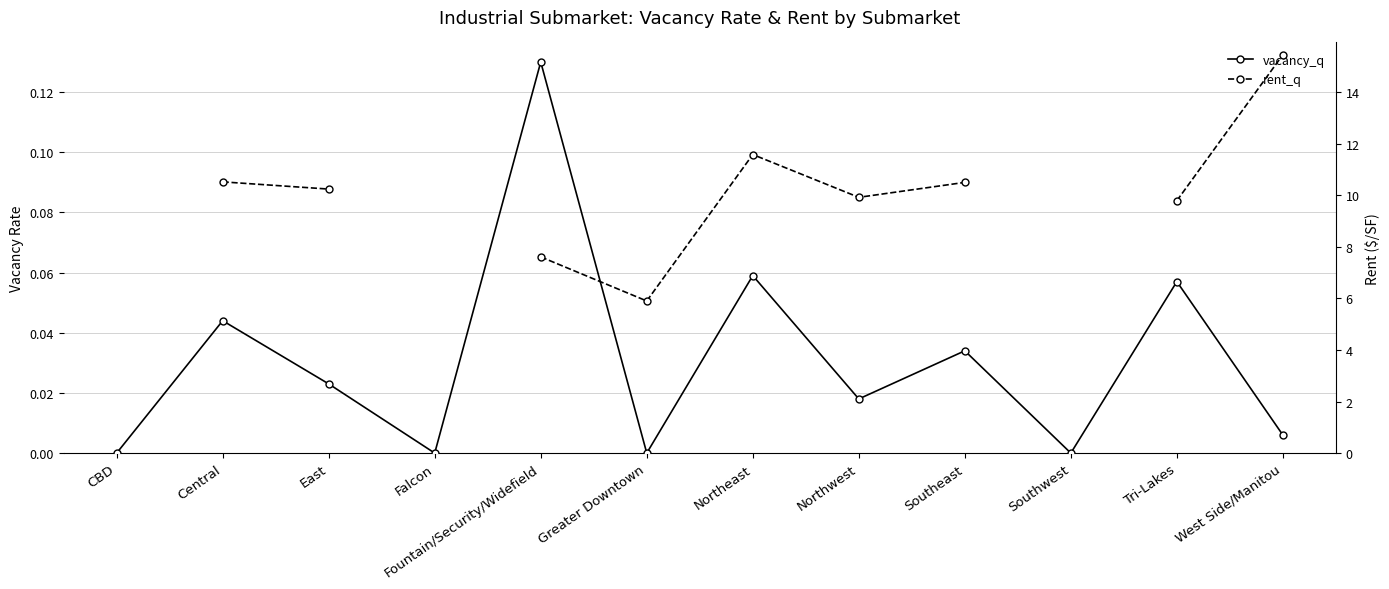

What is the difference between the vacancy_q values at Northeast and CBD?

0.1